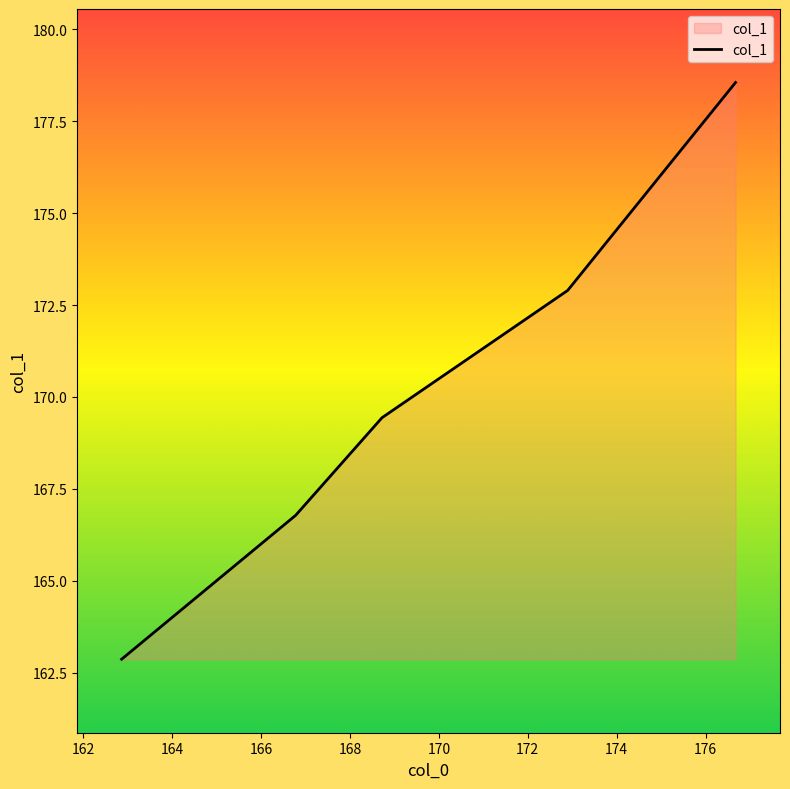

What is the difference between the maximum and minimum values?

15.7